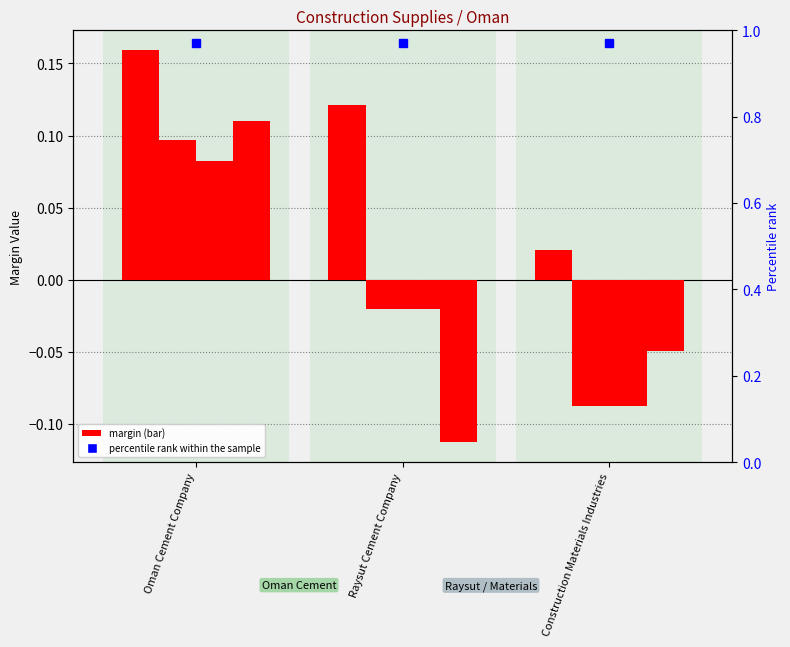

At which label is ebitda_margin closest to 0?

Construction Materials Industries